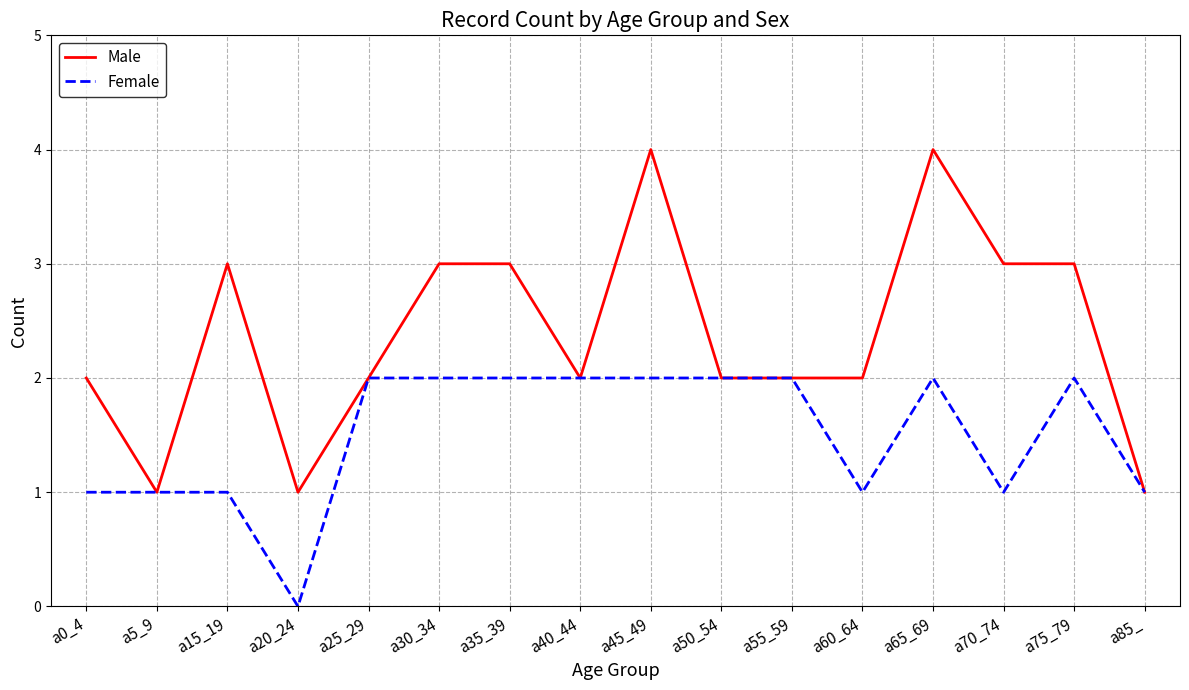

Which series has the largest total across all categories?

Male